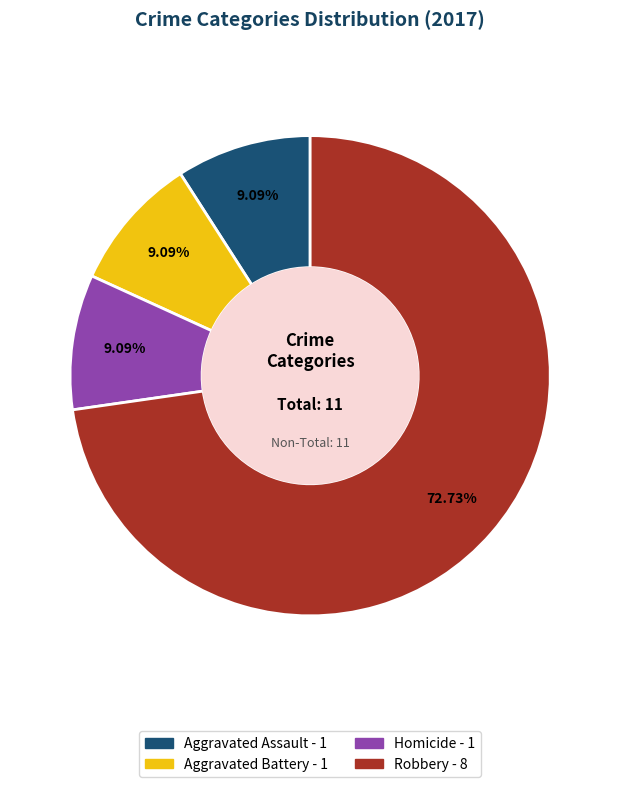

Does any single category account for the majority?

Yes